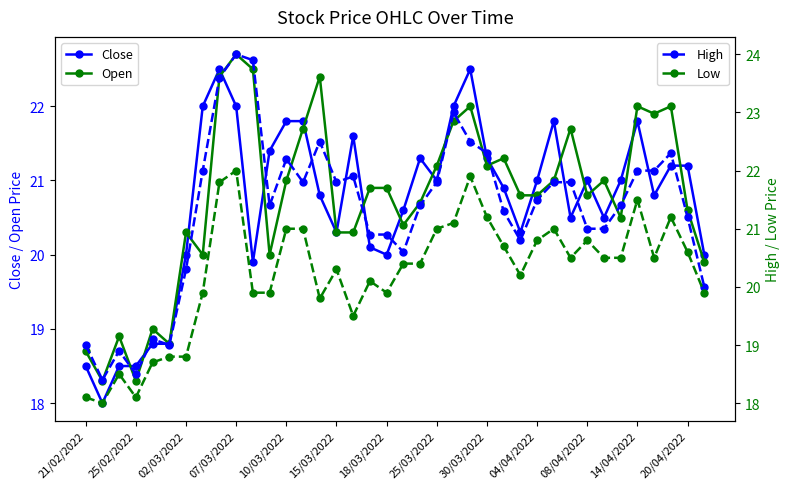

True or false: Open has more than 0 interior local peaks.

True